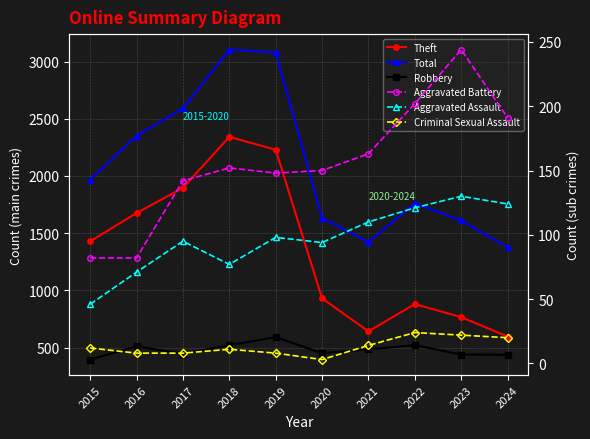

What is the value of the Criminal Sexual Assault point at the 8th from the left?

24